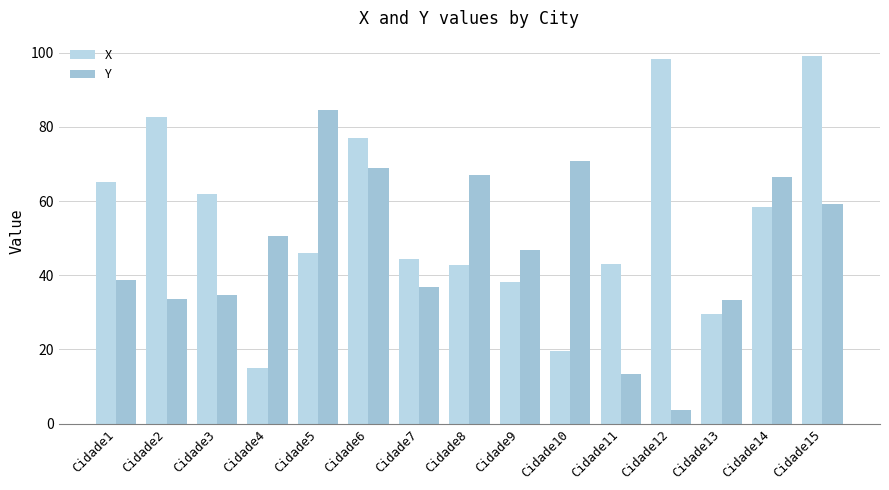

How many data points in X are less than 46?

7